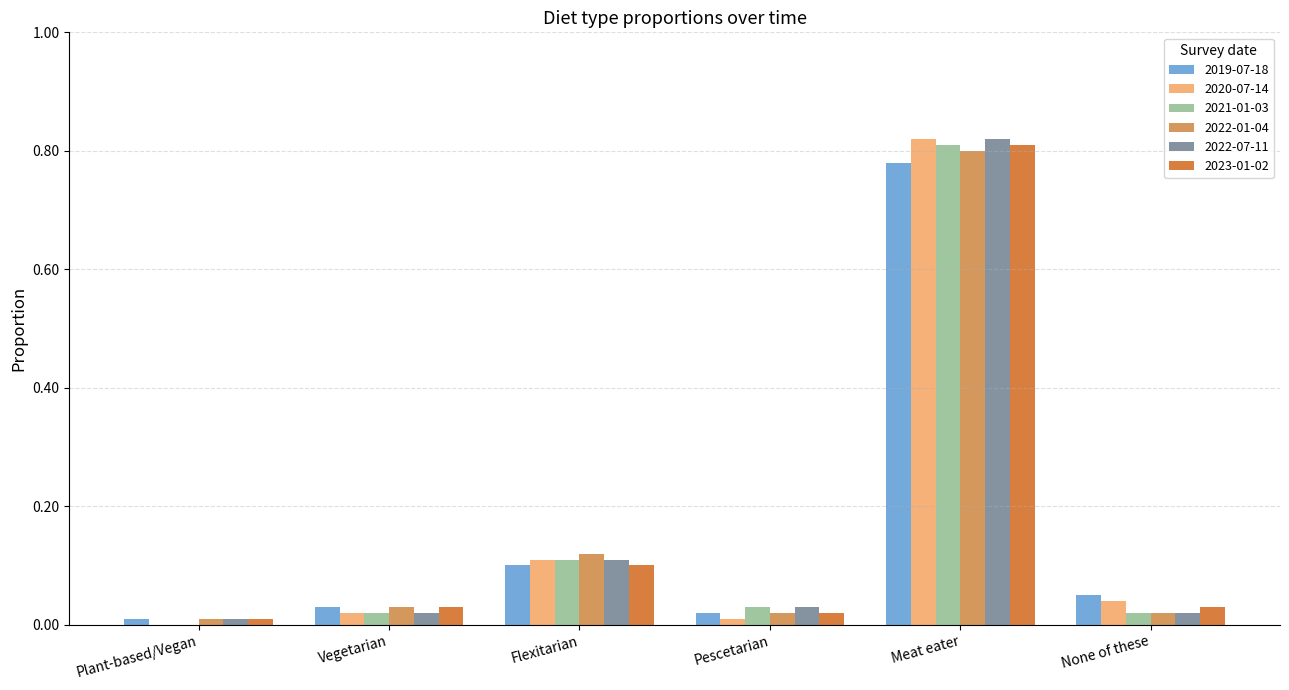

True or false: 2020-07-14 has a value of 0.1 at Flexitarian.

True